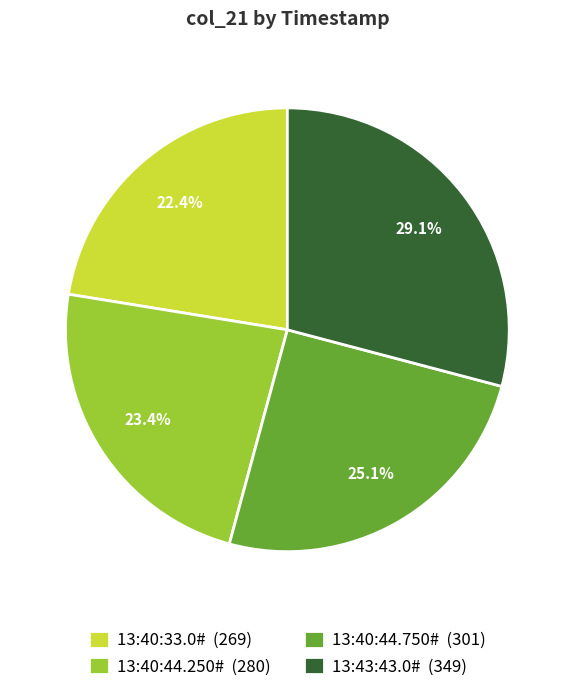

To the nearest percent, what is the combined percentage of 13:40:44.250# and 13:40:44.750#?

48%